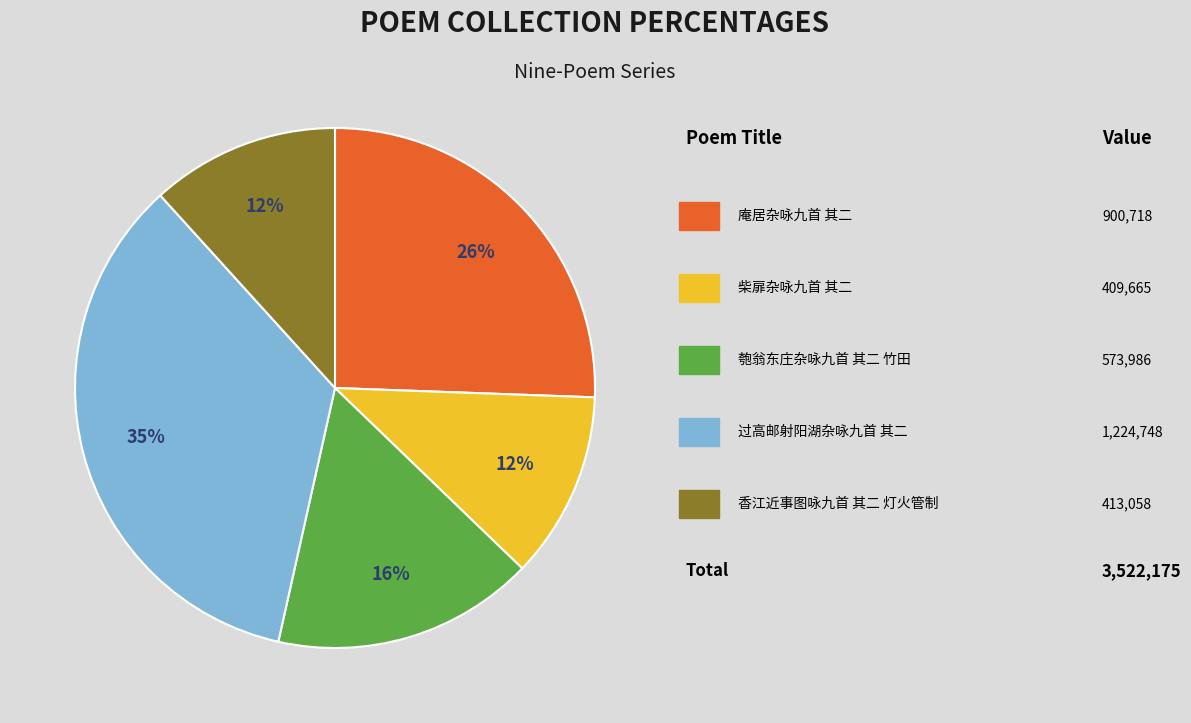

Is there a majority slice in this chart?

No